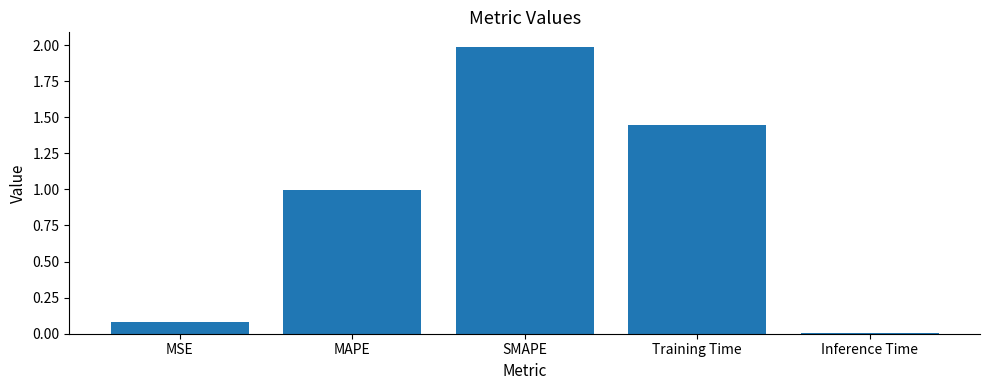

The chart shows a value of 2.4 at Training Time. True or false?

False